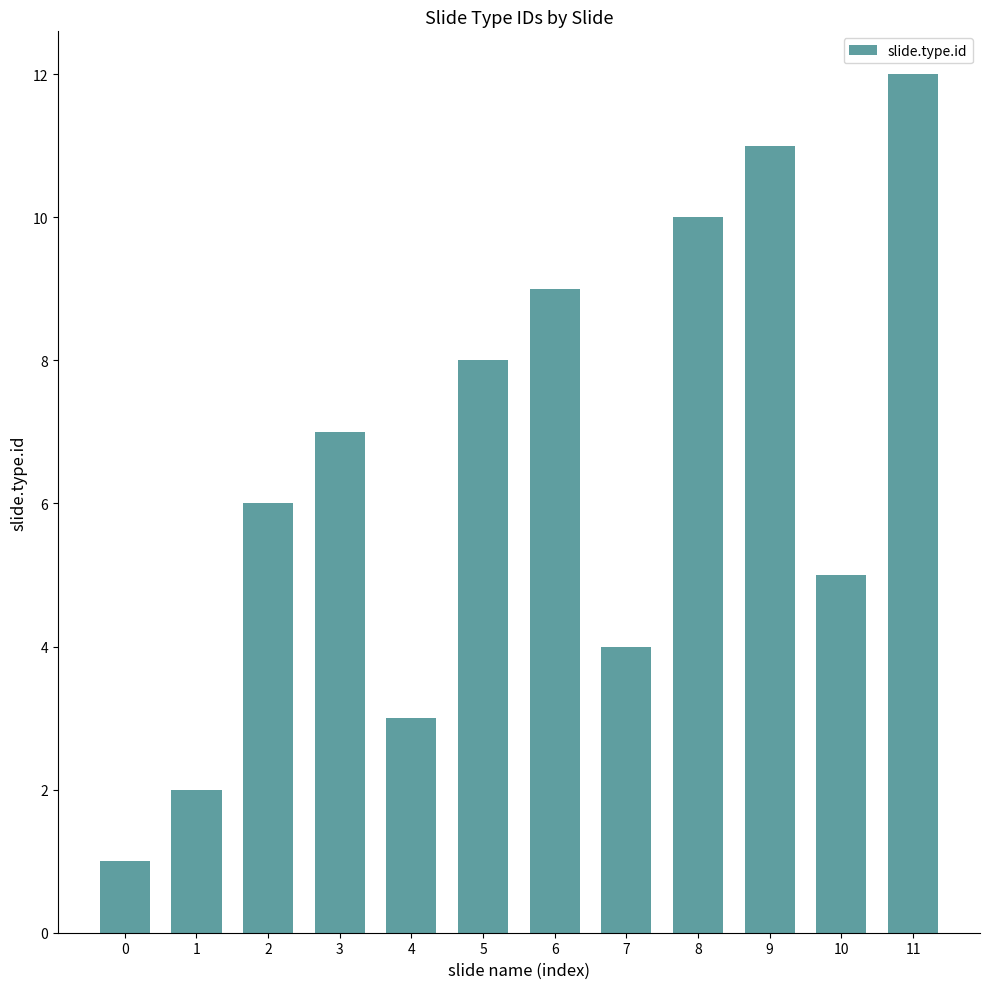

Are the bars grouped side by side (vs. stacked)?

No